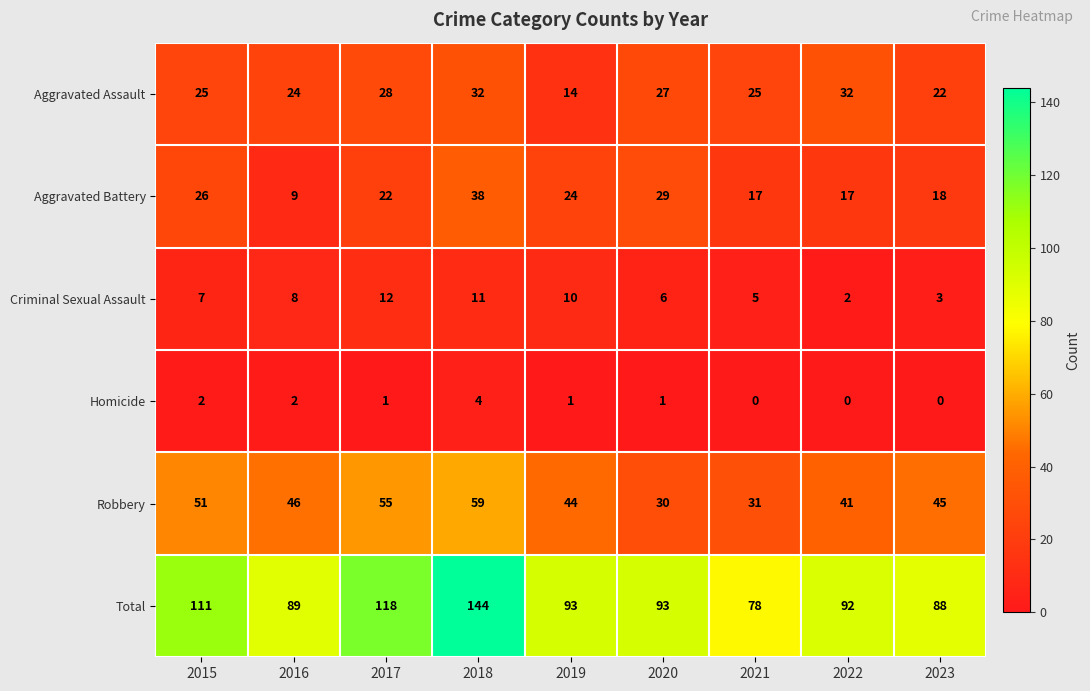

What is the total value across all series at 2020?

186